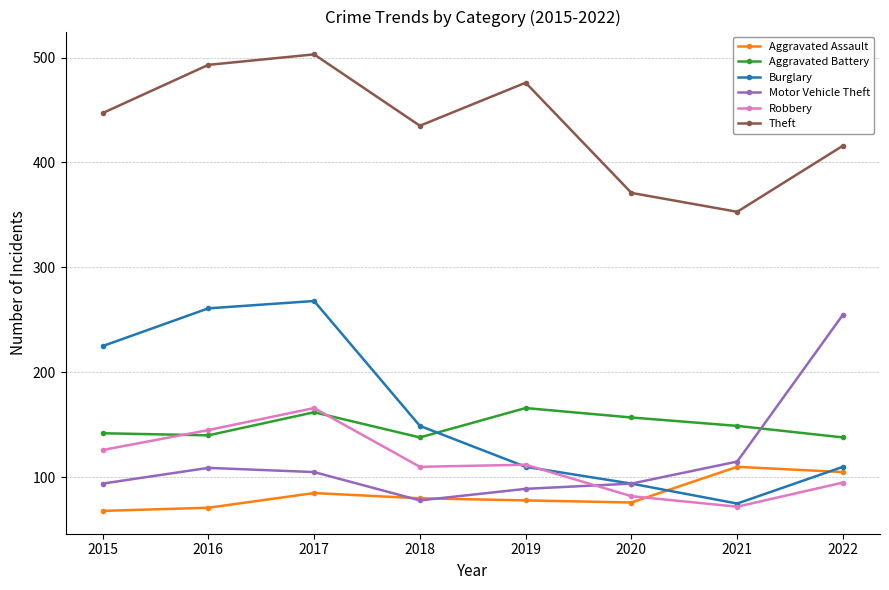

The Robbery series shows 196 at 2019. True or false?

False